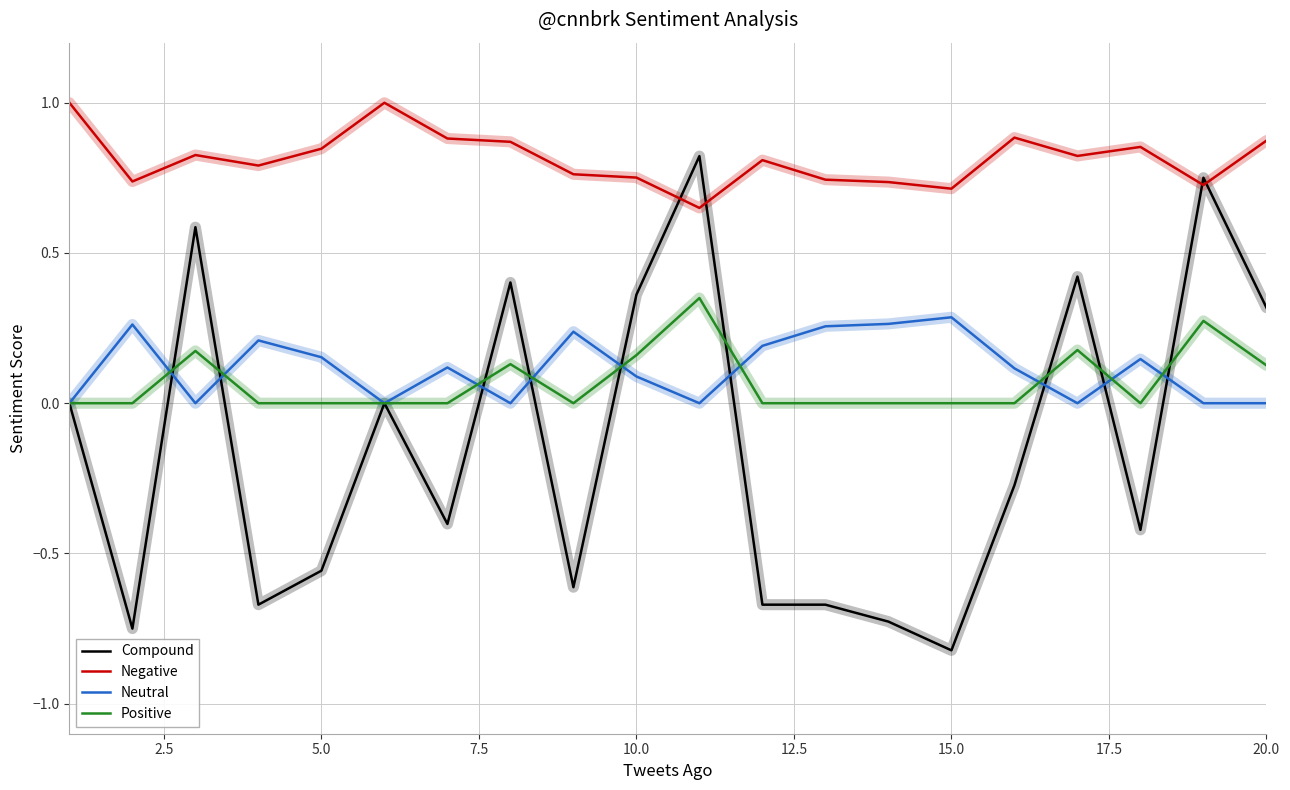

Is this an area chart (filled region under the line)?

No